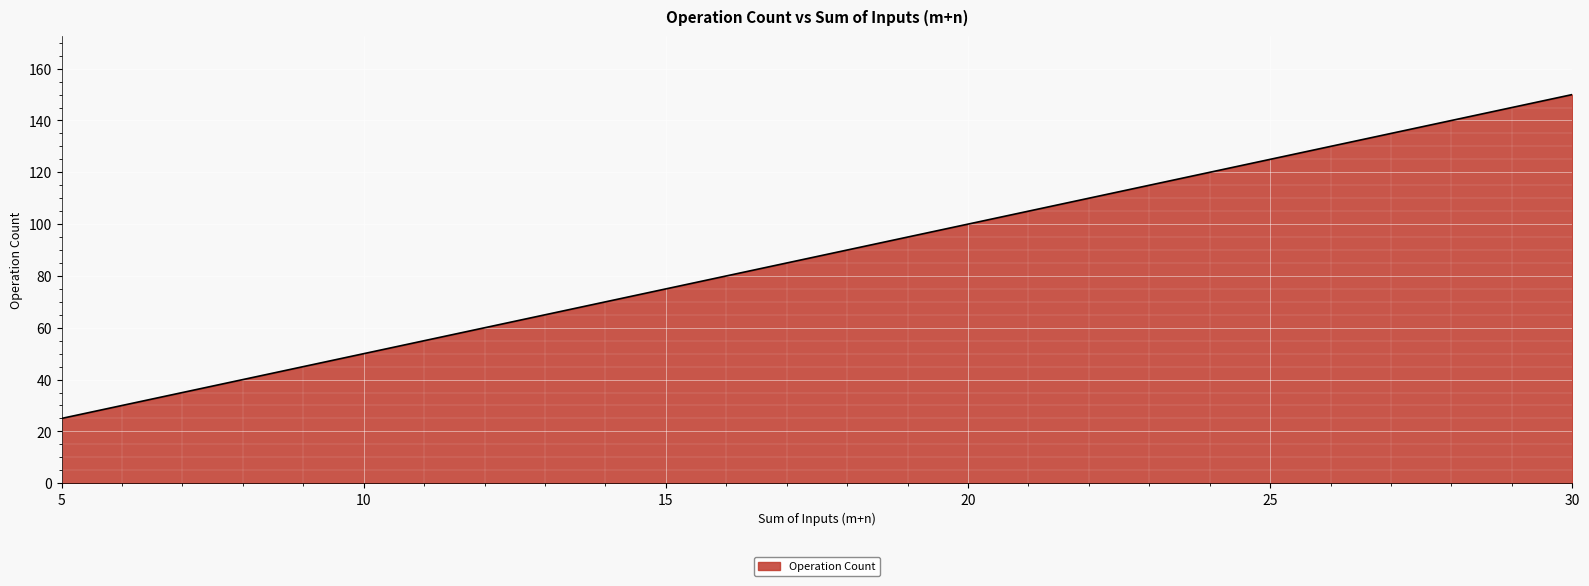

What is the average value?

88